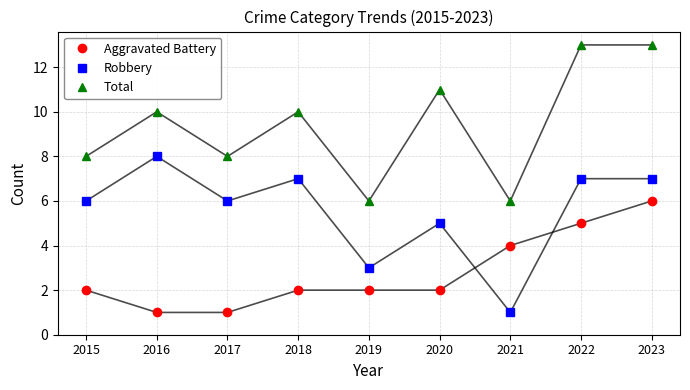

Reading left to right, what are all the values shown in this chart?

Aggravated Battery: 2015=2	2016=1	2017=1	2018=2	2019=2	2020=2	2021=4	2022=5	2023=6
Robbery: 2015=6	2016=8	2017=6	2018=7	2019=3	2020=5	2021=1	2022=7	2023=7
Total: 2015=8	2016=10	2017=8	2018=10	2019=6	2020=11	2021=6	2022=13	2023=13